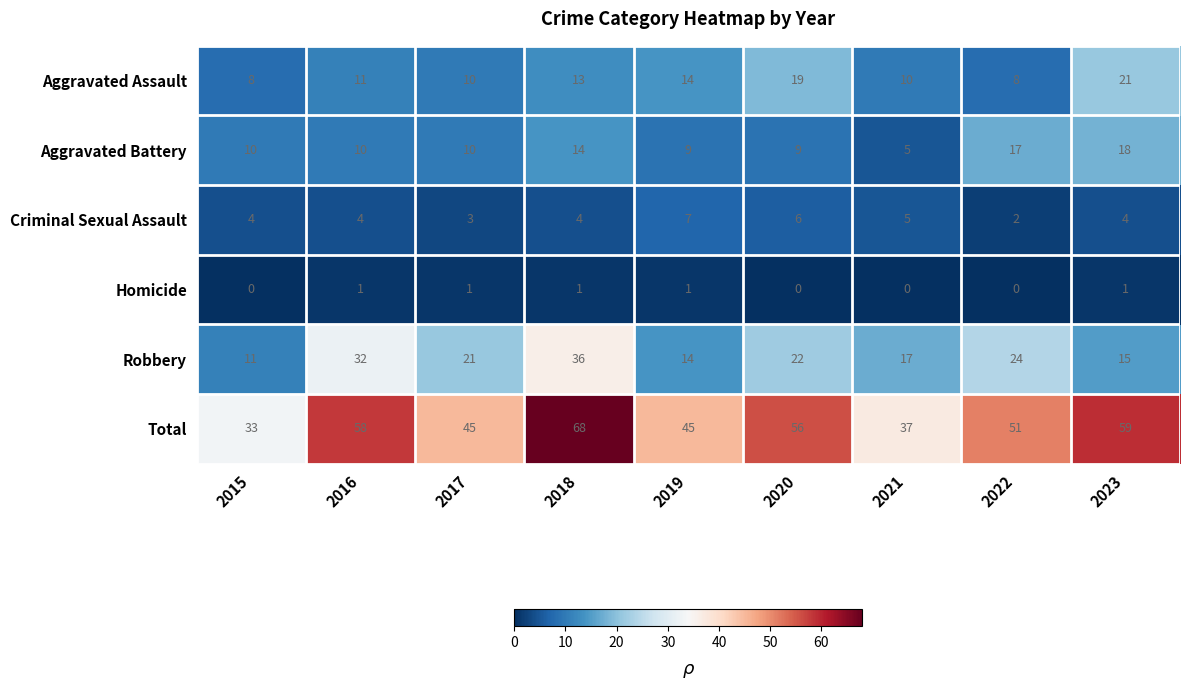

The Homicide series shows 0 at 2019. True or false?

False